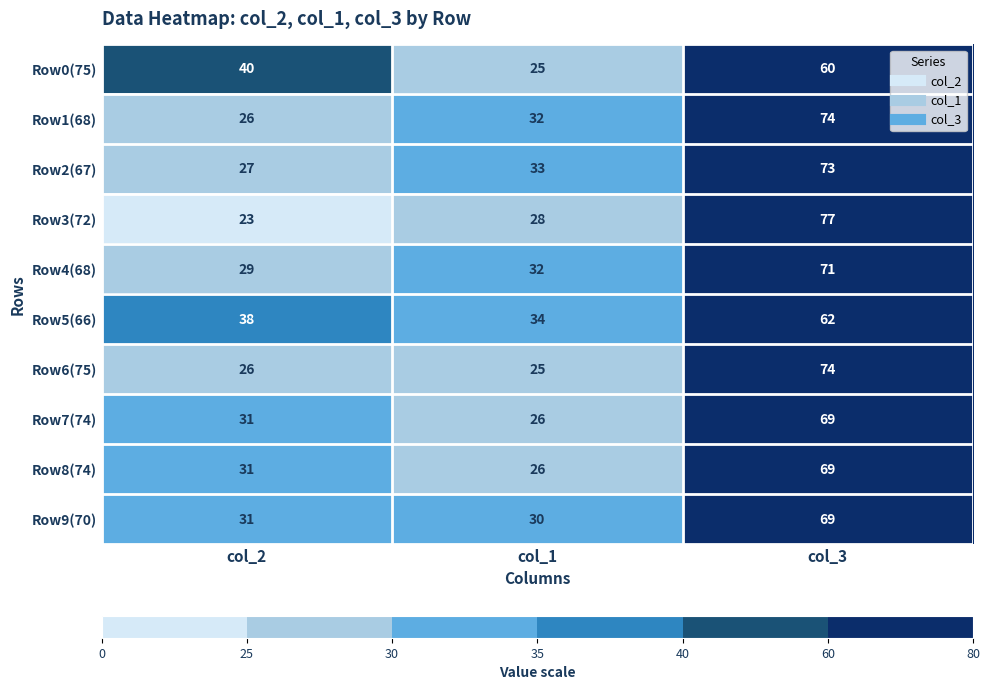

What is the total value across all series at col_1?

291